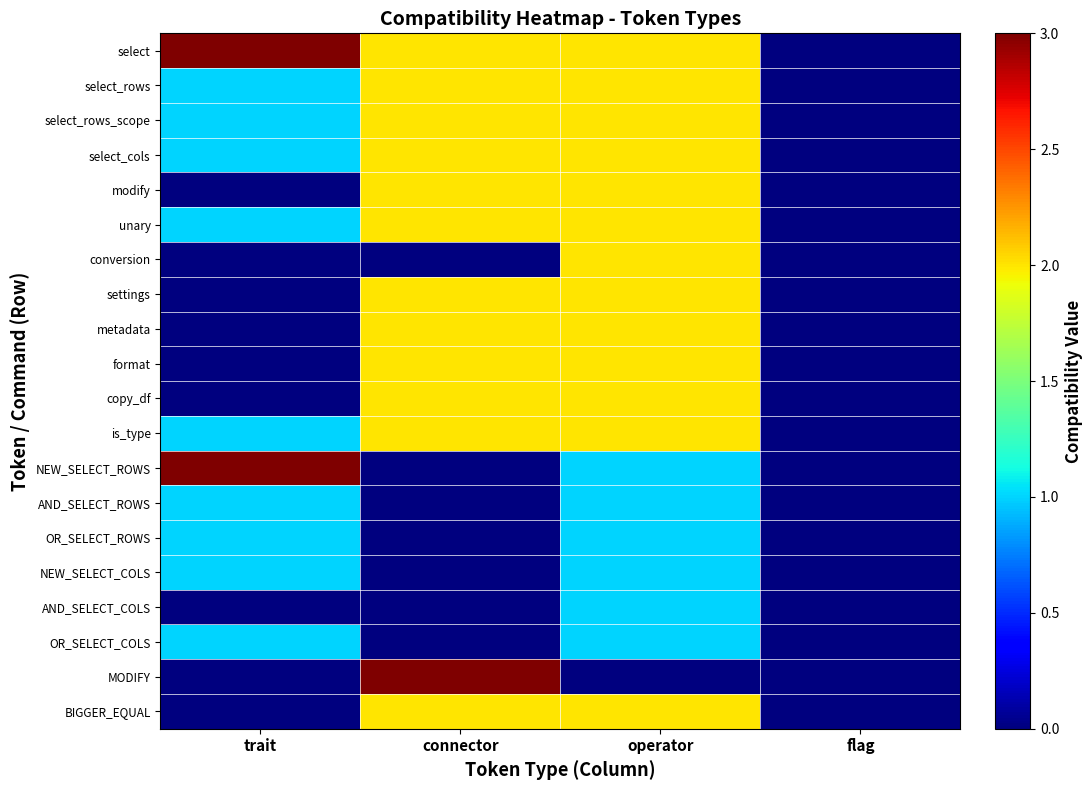

Reading right to left, transcribe all the data shown in this chart.

select: flag=0	operator=2	connector=2	trait=3
select_rows: flag=0	operator=2	connector=2	trait=1
select_rows_scope: flag=0	operator=2	connector=2	trait=1
select_cols: flag=0	operator=2	connector=2	trait=1
modify: flag=0	operator=2	connector=2	trait=0
unary: flag=0	operator=2	connector=2	trait=1
conversion: flag=0	operator=2	connector=0	trait=0
settings: flag=0	operator=2	connector=2	trait=0
metadata: flag=0	operator=2	connector=2	trait=0
format: flag=0	operator=2	connector=2	trait=0
copy_df: flag=0	operator=2	connector=2	trait=0
is_type: flag=0	operator=2	connector=2	trait=1
NEW_SELECT_ROWS: flag=0	operator=1	connector=0	trait=3
AND_SELECT_ROWS: flag=0	operator=1	connector=0	trait=1
OR_SELECT_ROWS: flag=0	operator=1	connector=0	trait=1
NEW_SELECT_COLS: flag=0	operator=1	connector=0	trait=1
AND_SELECT_COLS: flag=0	operator=1	connector=0	trait=0
OR_SELECT_COLS: flag=0	operator=1	connector=0	trait=1
MODIFY: flag=0	operator=0	connector=3	trait=0
BIGGER_EQUAL: flag=0	operator=2	connector=2	trait=0